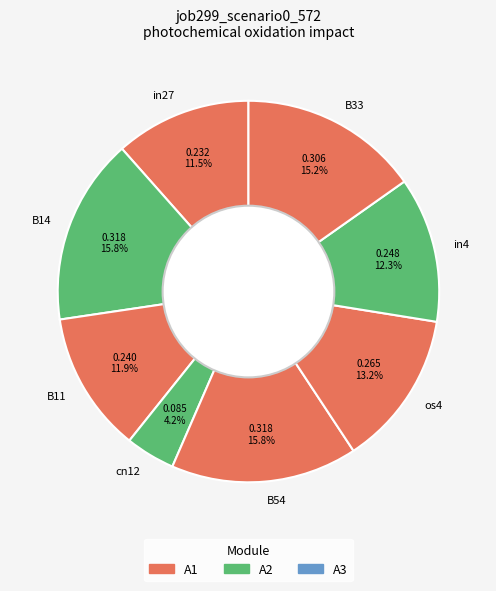

How many segments does this pie chart have?

8